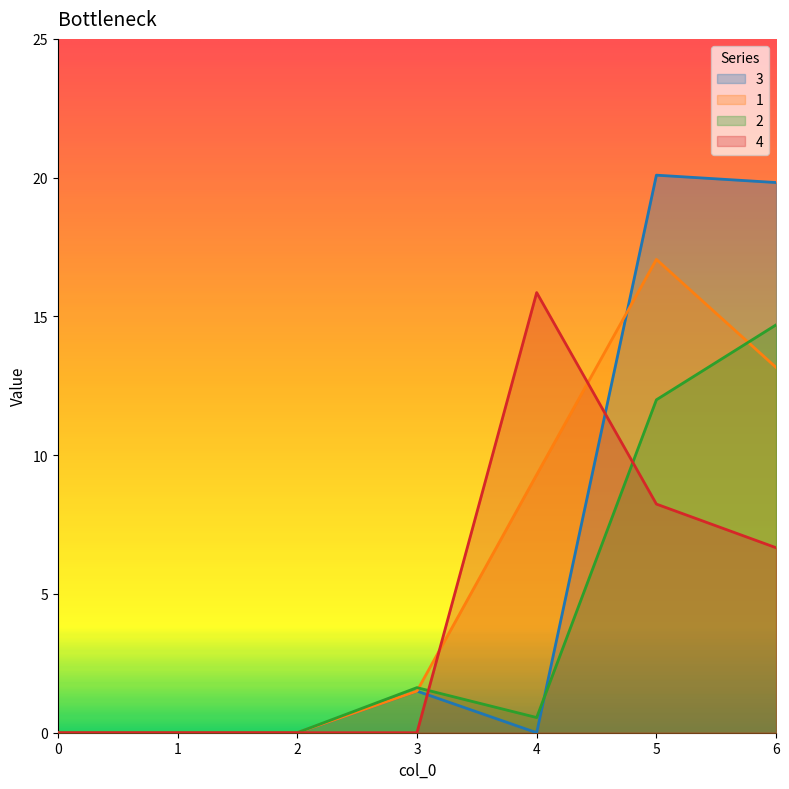

Which series has the largest range (max minus min)?

3